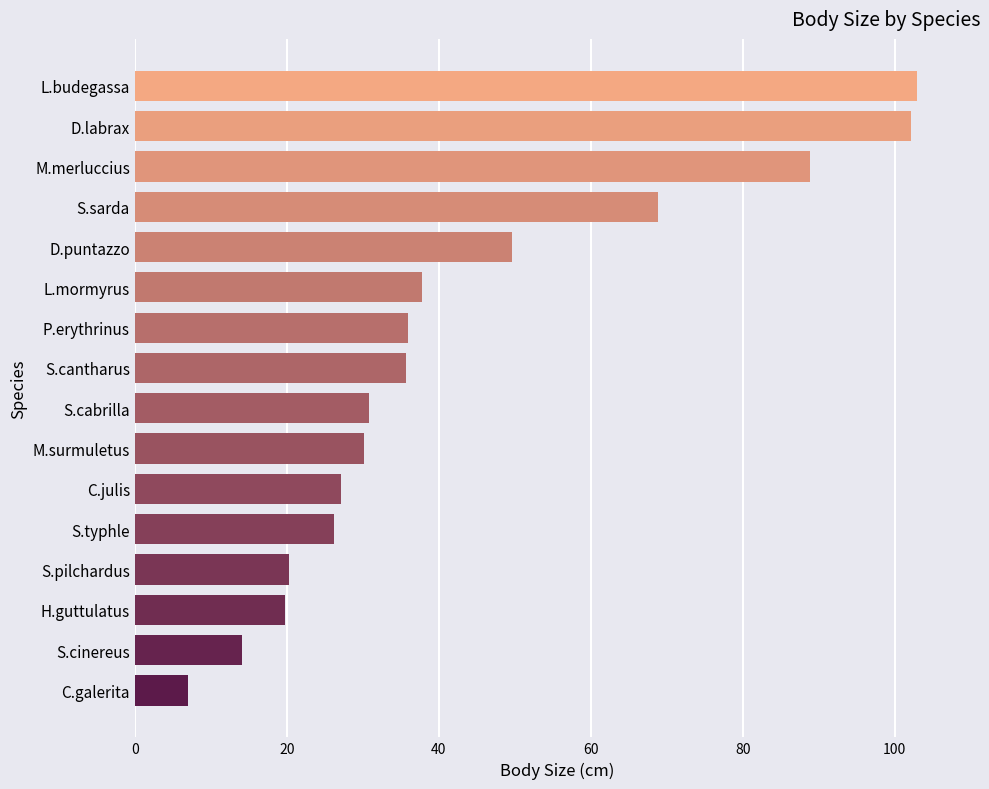

What is the ratio of the value at M.surmuletus to the value at C.galerita?

4.3